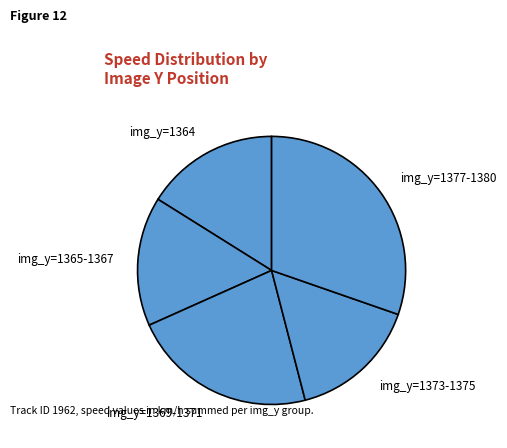

Which slice is the largest?

img_y=1377-1380